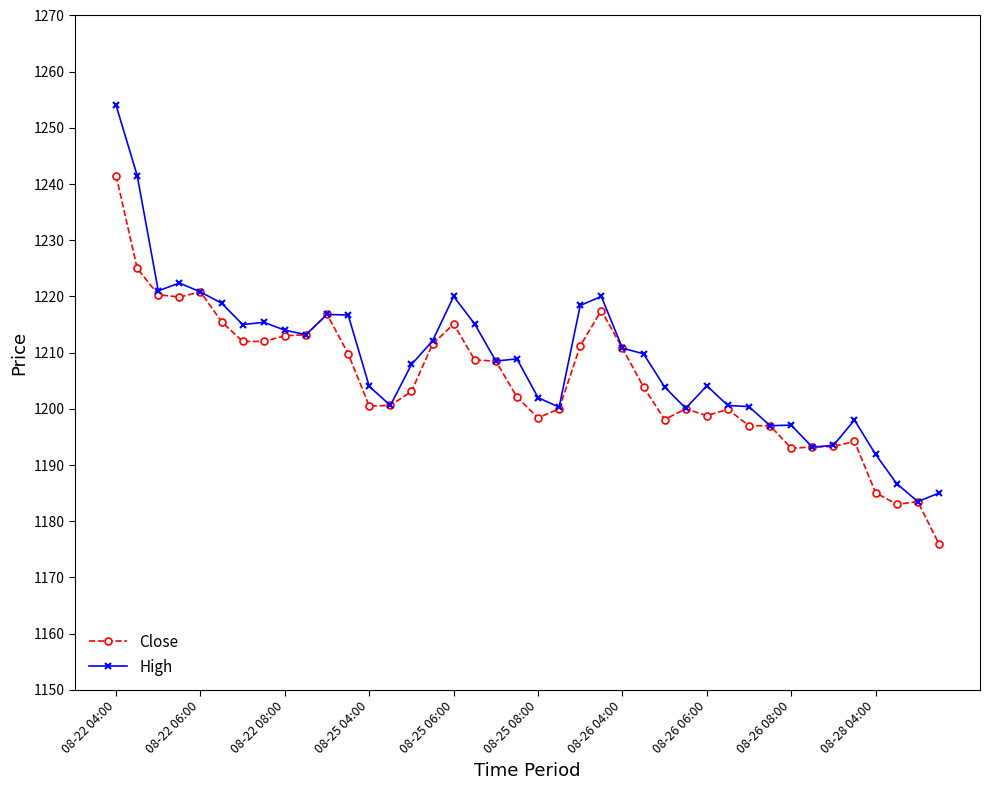

True or false: Close has more than 1 points higher than both neighbors.

True